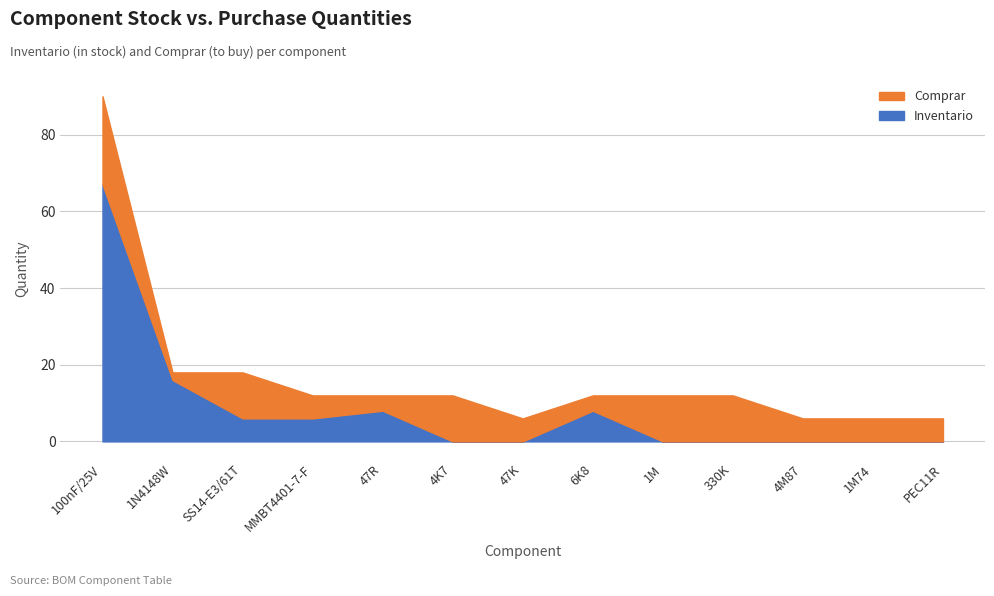

Is it true that Inventario equals 0 at 4M87?

True